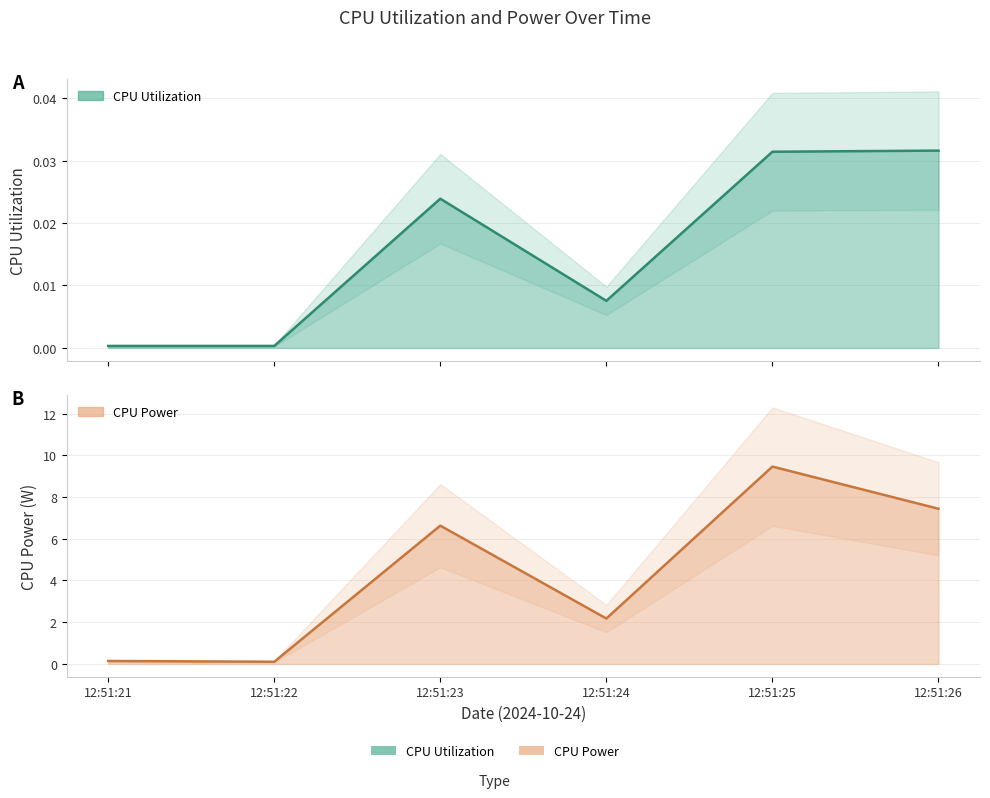

In CPU Power, how many points are higher than both neighbors (excluding endpoints)?

2